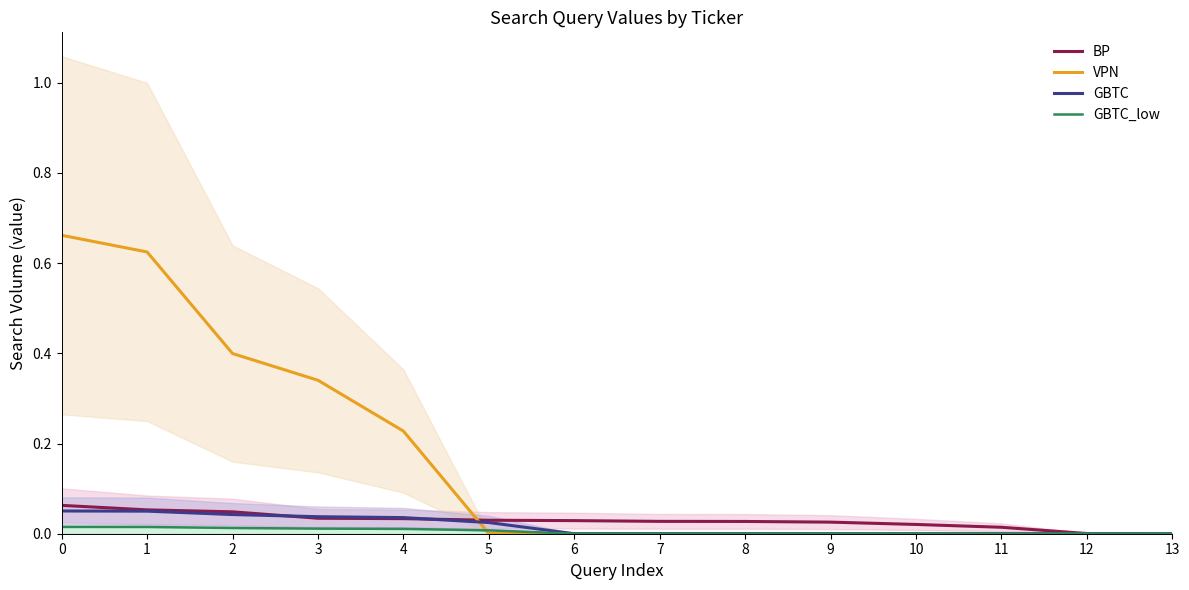

At which label is BP closest to 0?

13